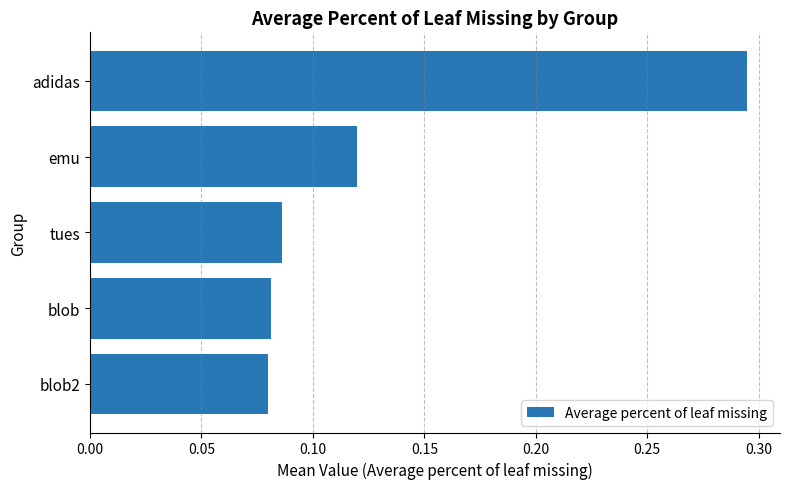

How many values are between 0 and 1?

5